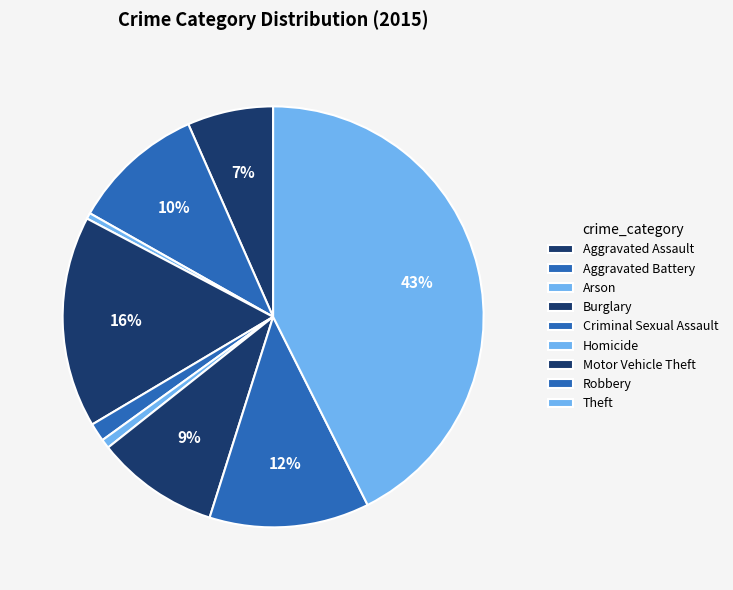

To the nearest percent, what is the difference between the Arson and Theft slice percentages?

42%